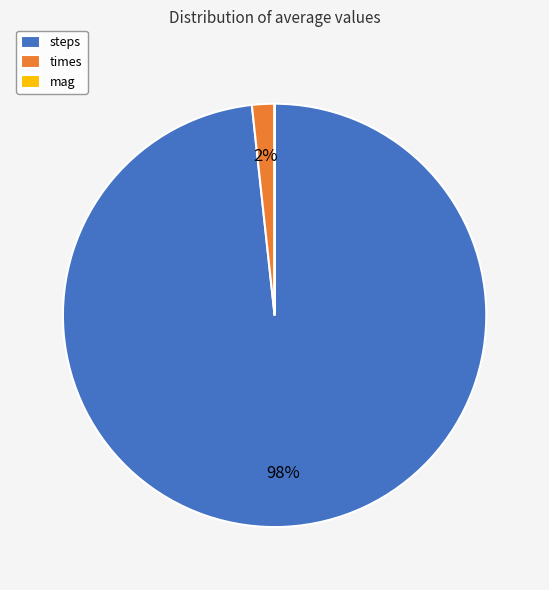

Is it true that times is 2% of the pie?

True